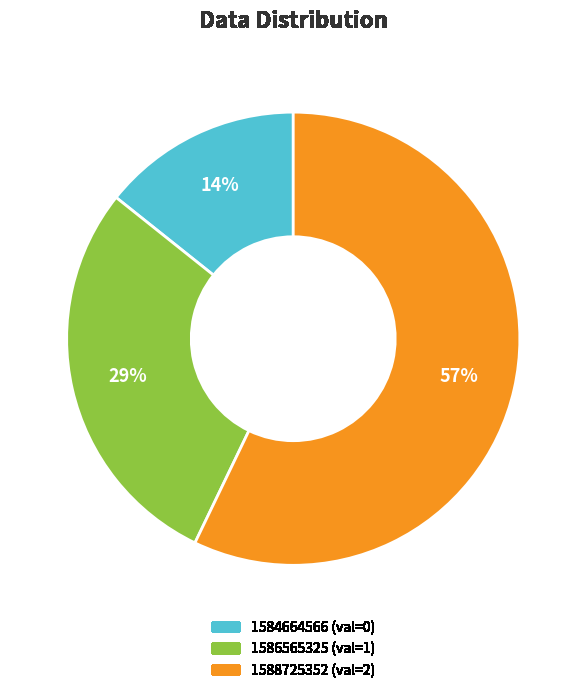

Do 1588725352 and 1586565325 together represent more than half of the pie?

Yes